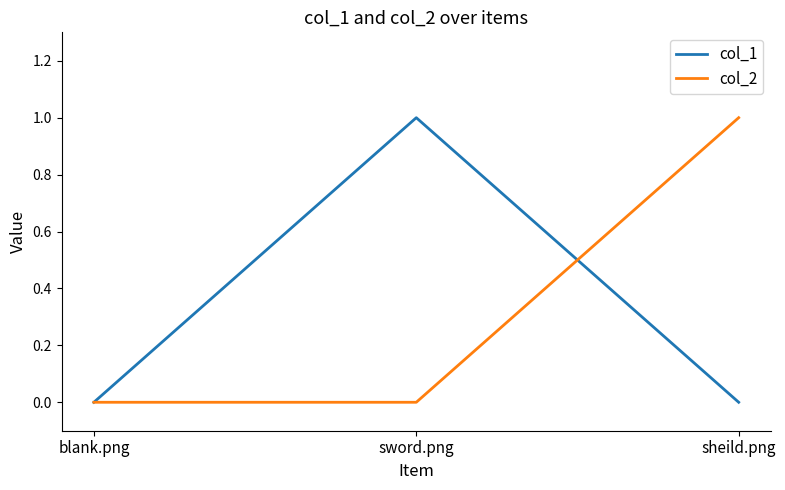

At sword.png, list the series in order from smallest to largest.

col_2, col_1